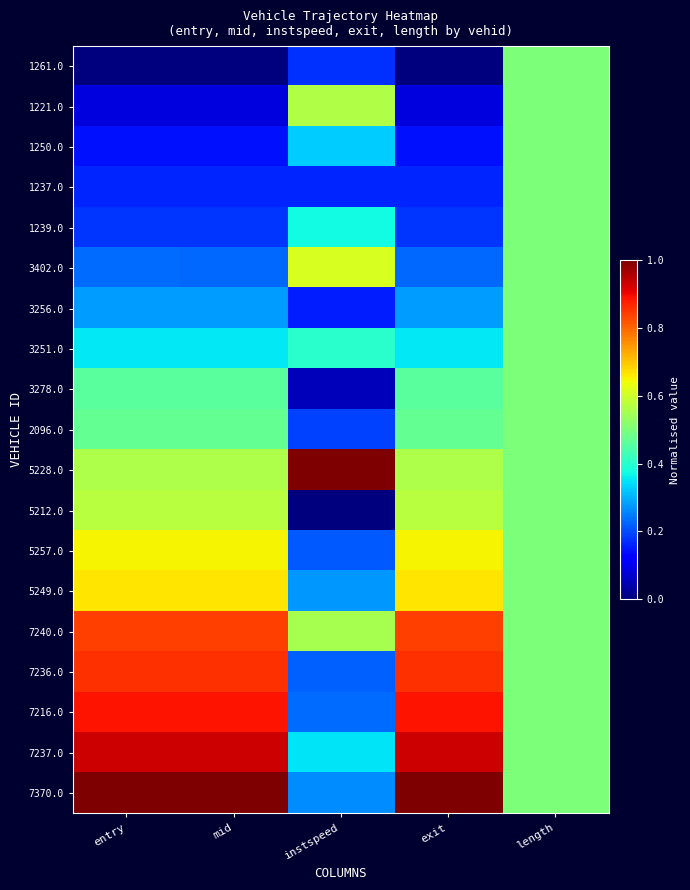

At which category is the sum across all series the highest?

length